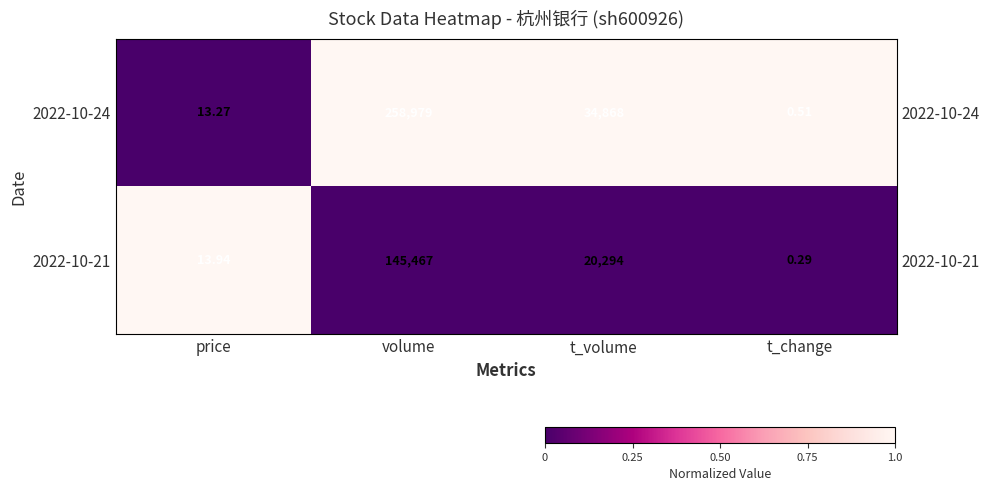

What is the spread (max minus min) of values at t_volume?

1